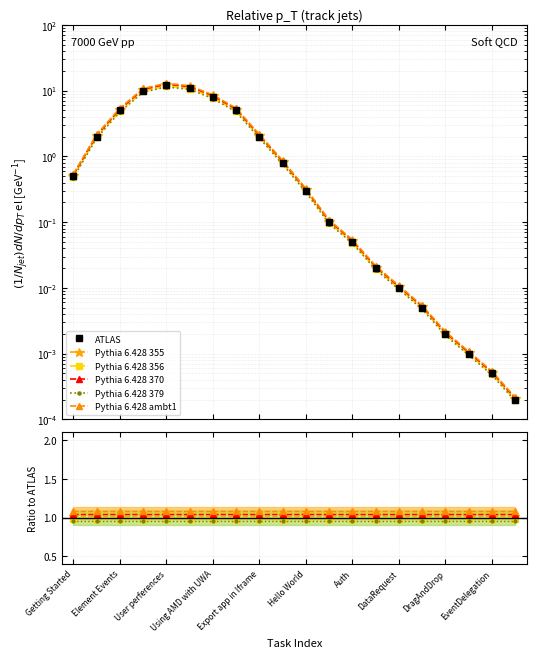

What is the difference between the maximum and second lowest values in the Pythia 6.428 ambt1 series?

13.0